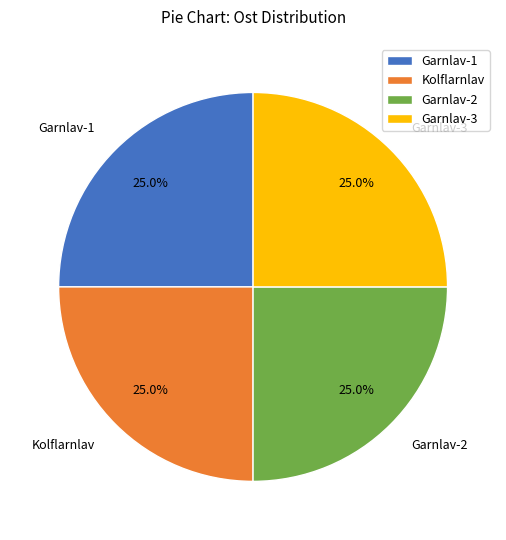

What percentage is NOT represented by Garnlav-3?

75.0%